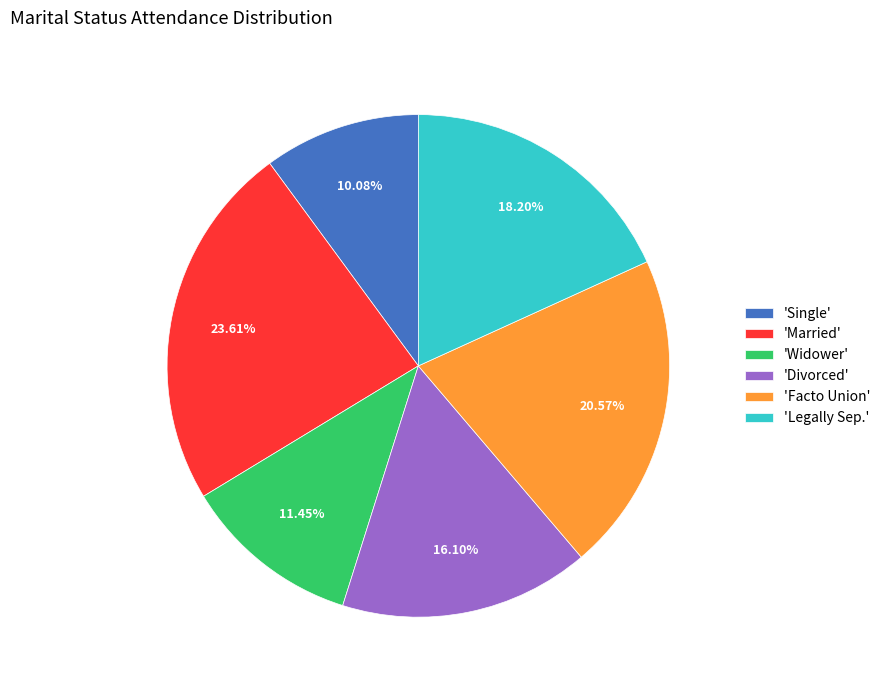

Rank the categories by value from highest to lowest.

'Married', 'Facto Union', 'Legally Sep.', 'Divorced', 'Widower', 'Single'